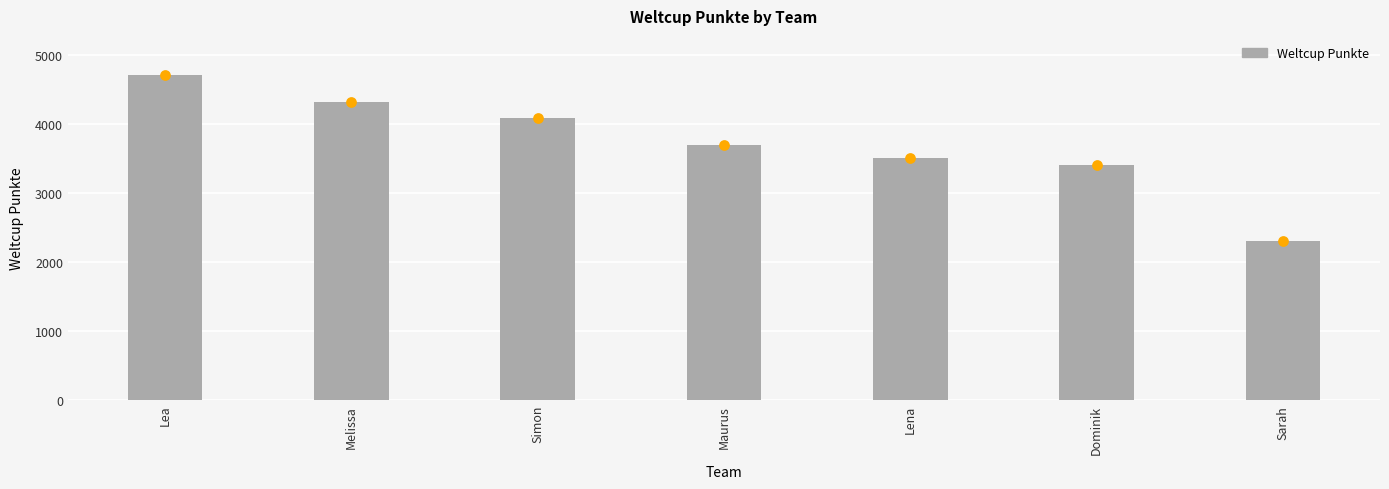

Between Lena and Simon, which is larger?

Simon